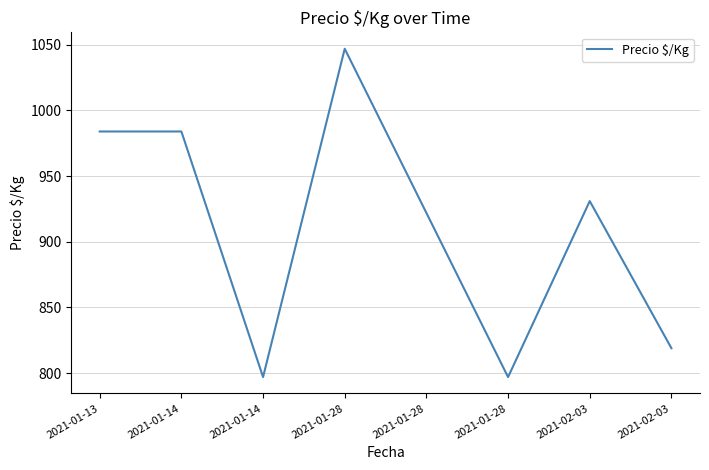

What is the average value?

910